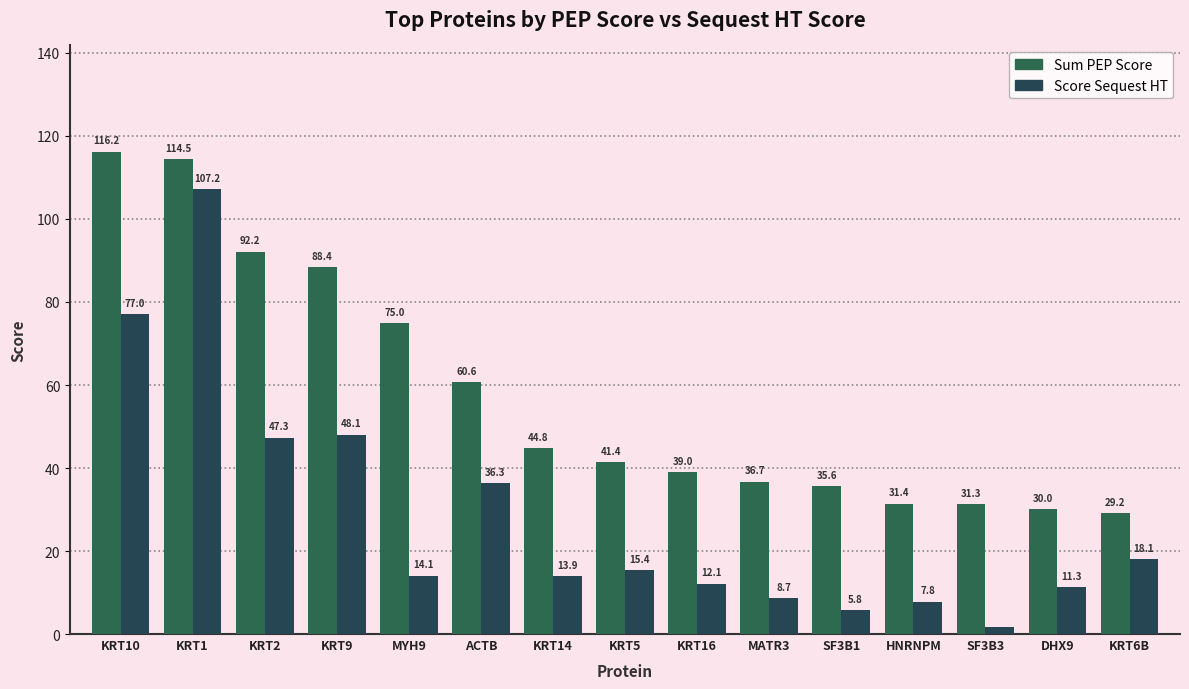

What is the label of the 5th bar from the right?

SF3B1